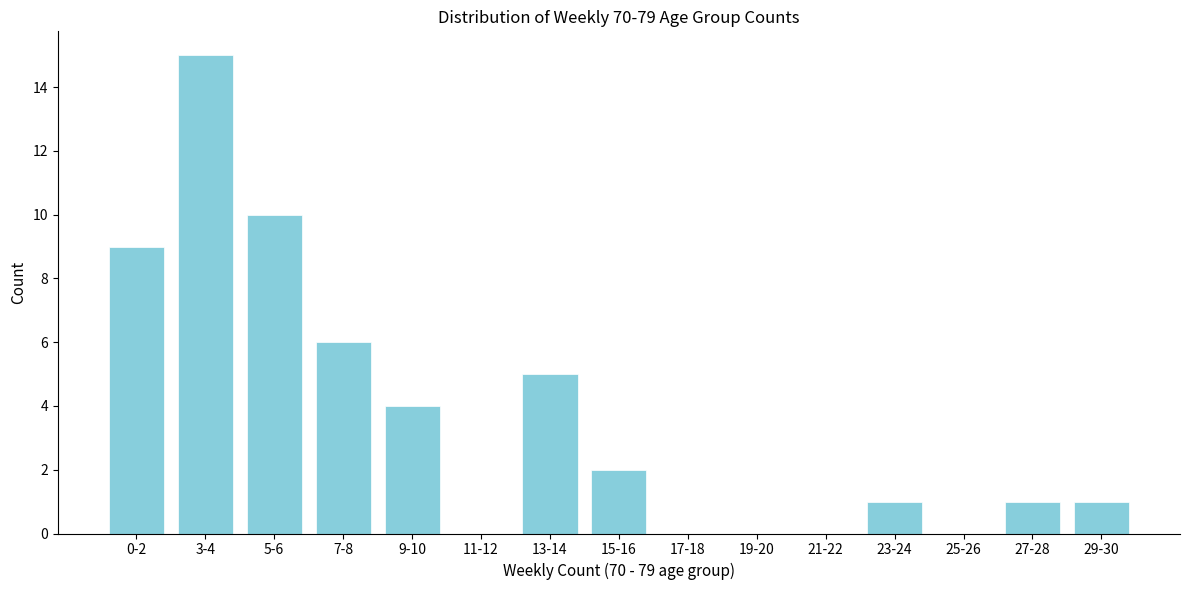

Reading left to right, extract all data points from this chart.

0-2=9	3-4=15	5-6=10	7-8=6	9-10=4	11-12=0	13-14=5	15-16=2	17-18=0	19-20=0	21-22=0	23-24=1	25-26=0	27-28=1	29-30=1